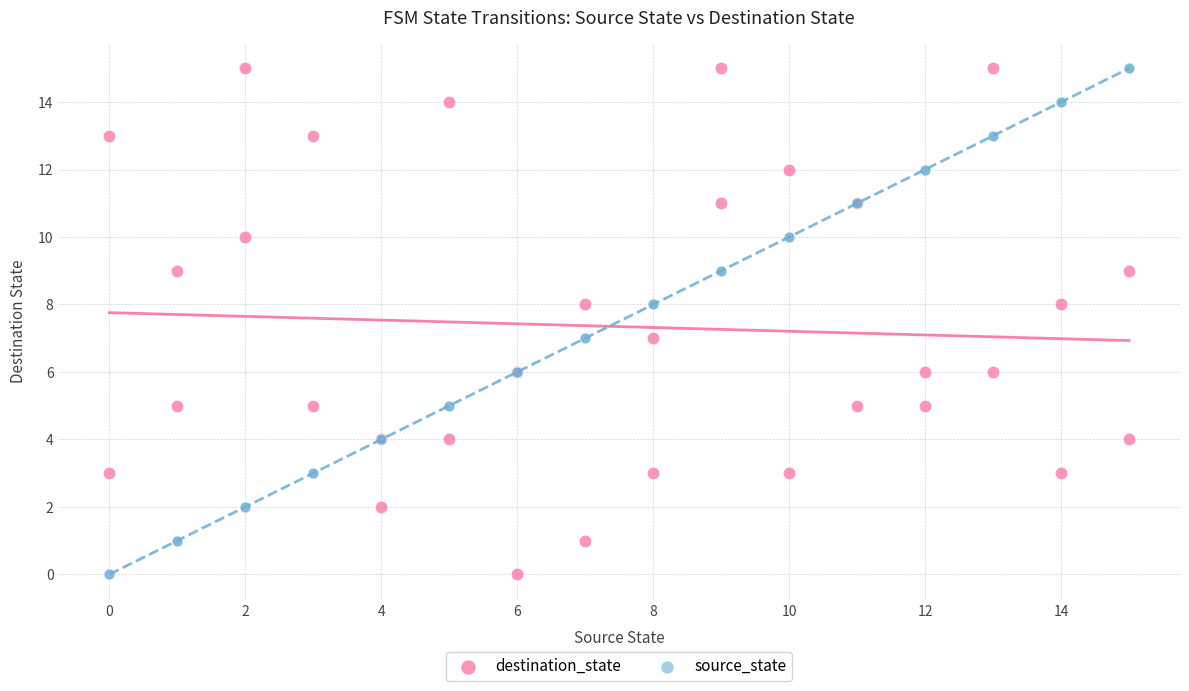

What is the X range (max minus min) for the scatter plot?

15